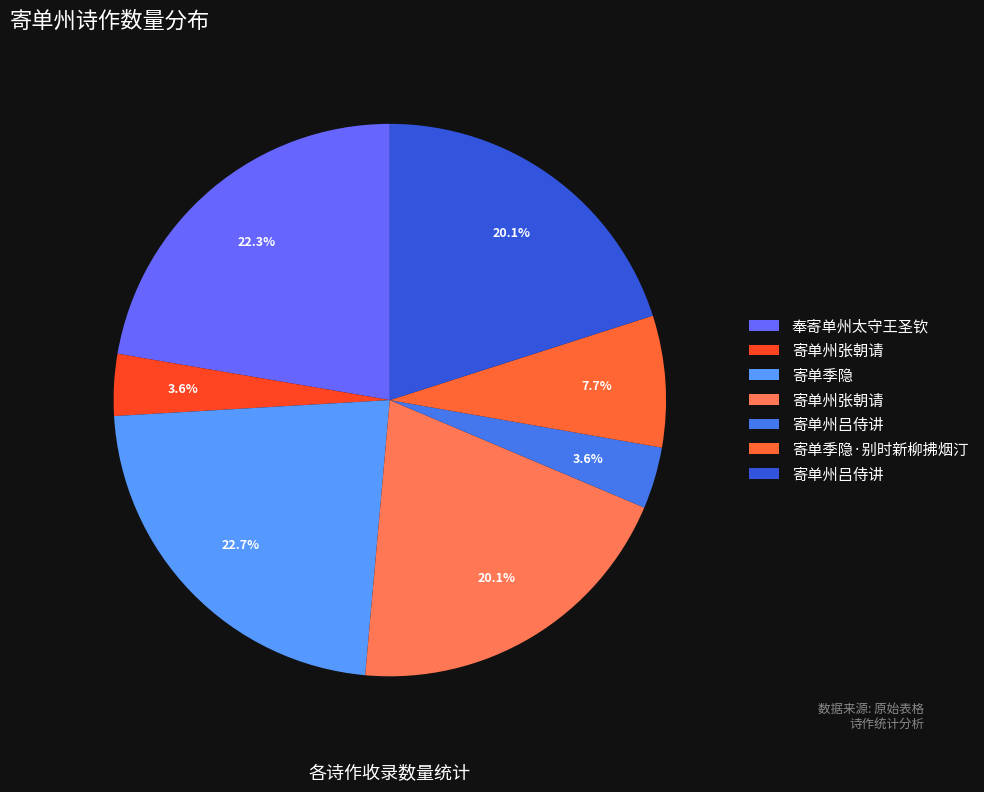

Count the number of slices in the pie.

7